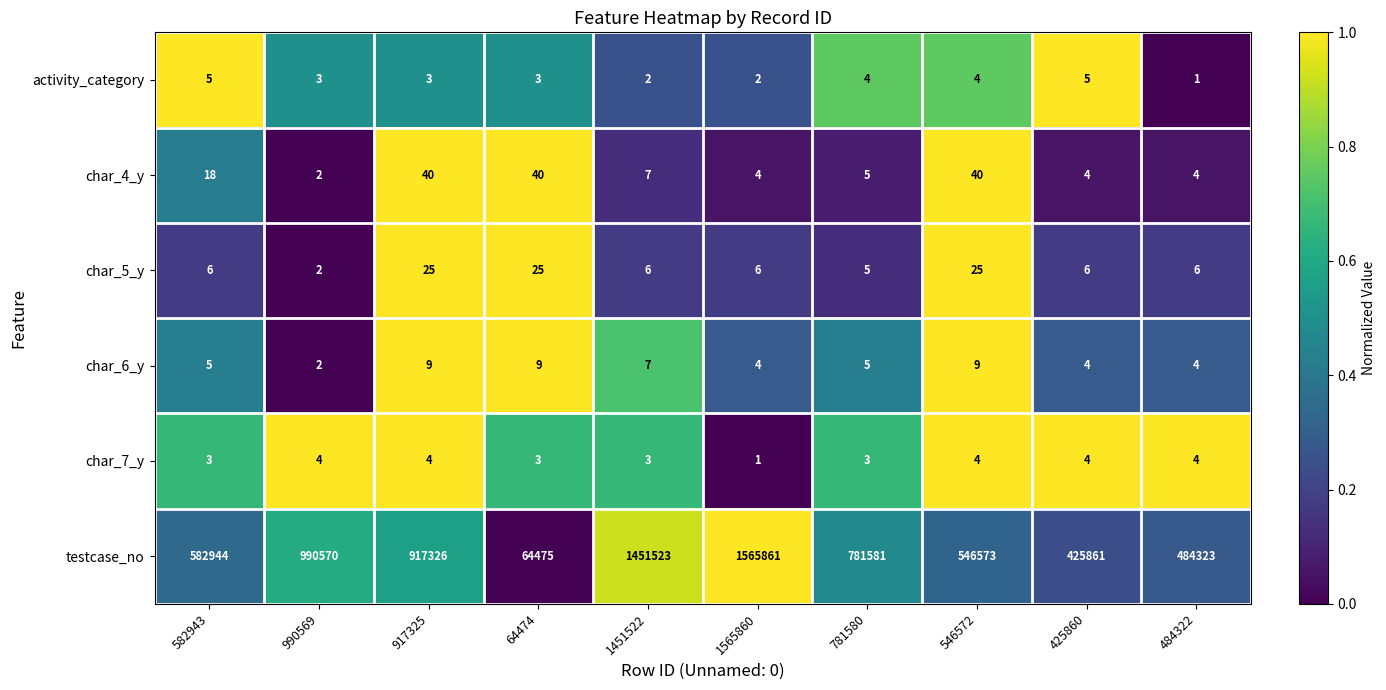

The value of char_5_y at 917325 is 11. True or false?

False